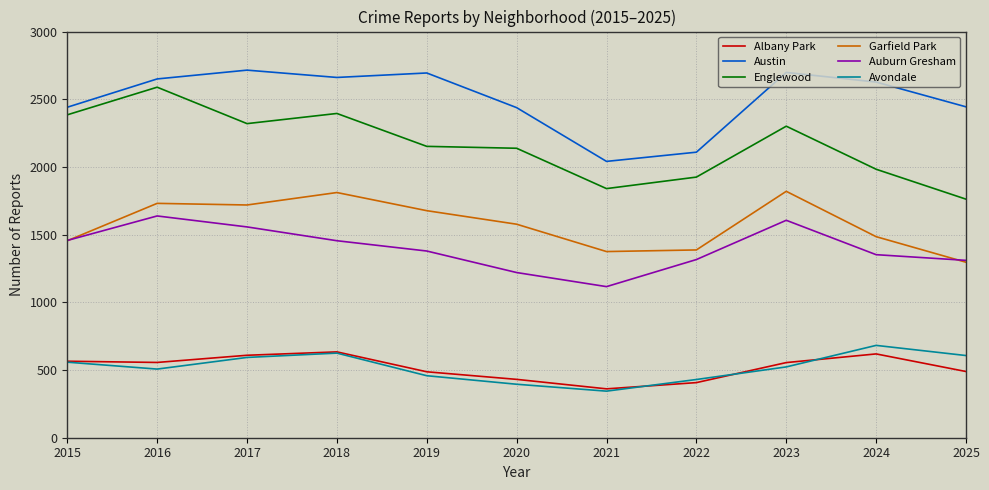

How many lines are shown in the chart?

6